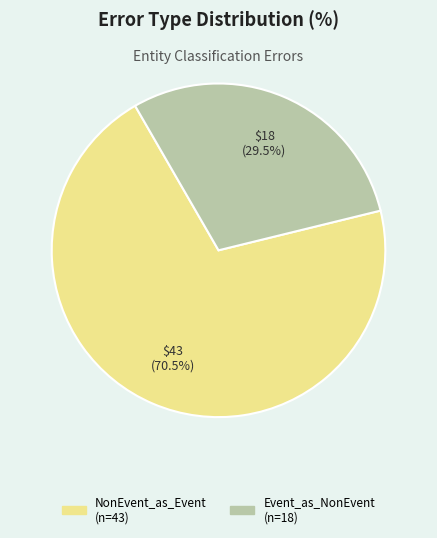

Is there a majority slice in this chart?

Yes